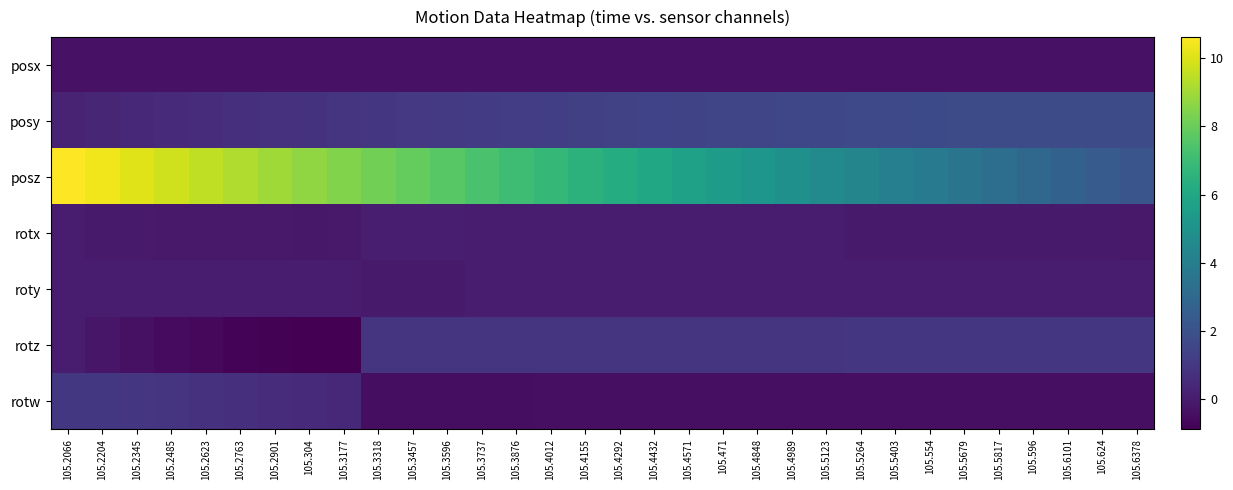

Between 105.2763 and 105.4571, which is larger?

105.2763